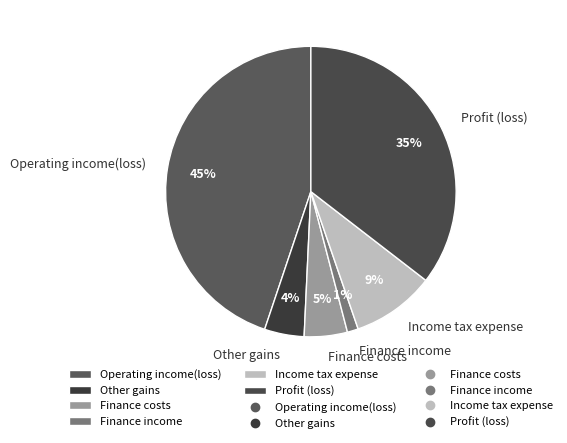

Between Finance costs and Operating income(loss), which is larger?

Operating income(loss)